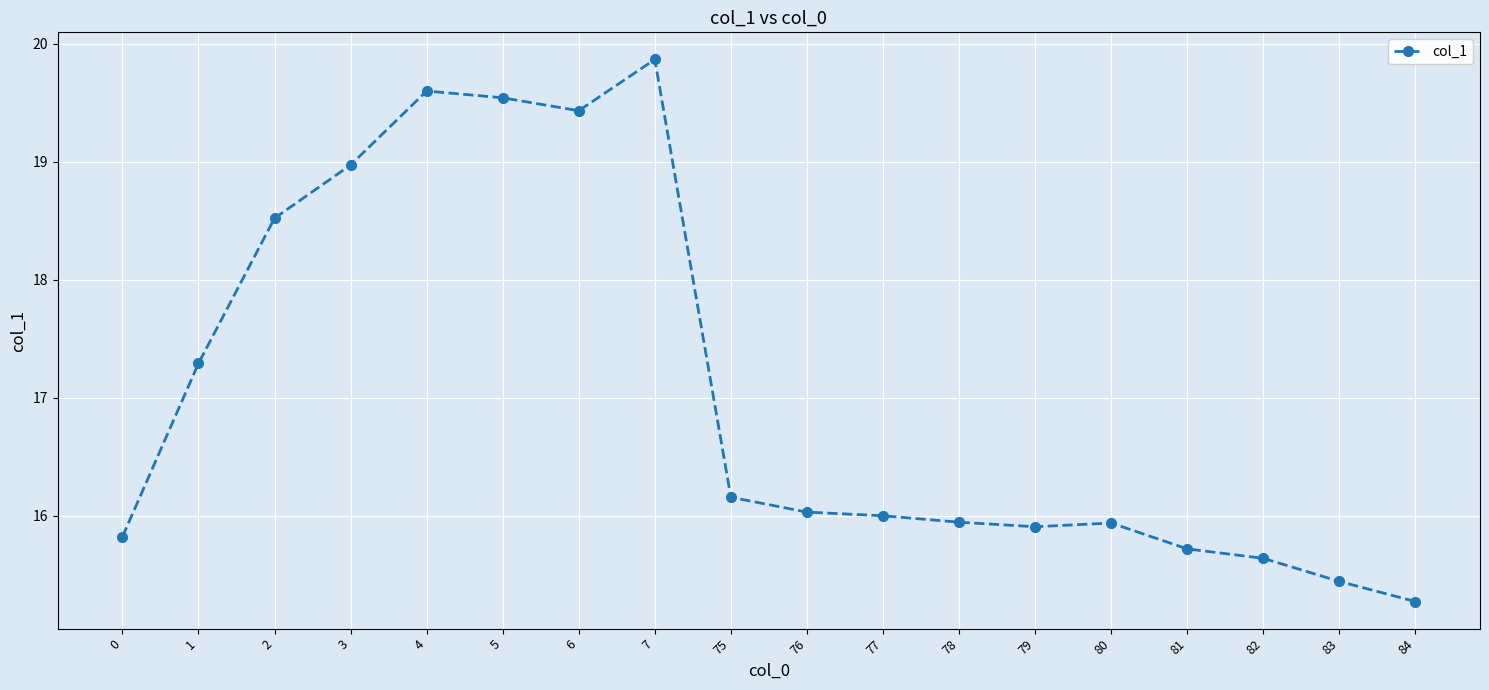

What is the change in value from 6 to 78?

-3.5